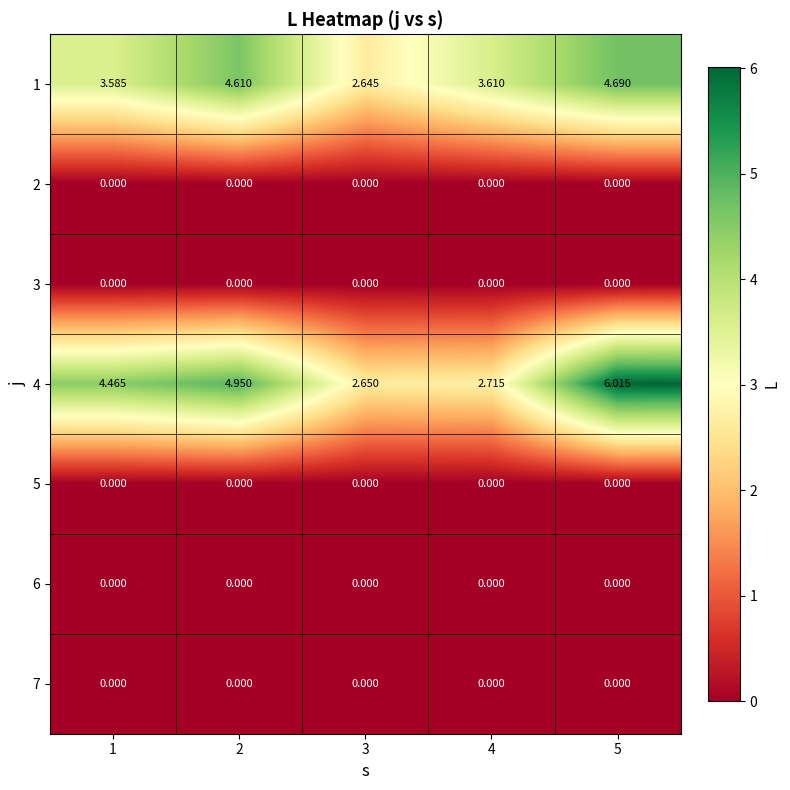

At which category is the sum across all series the highest?

5